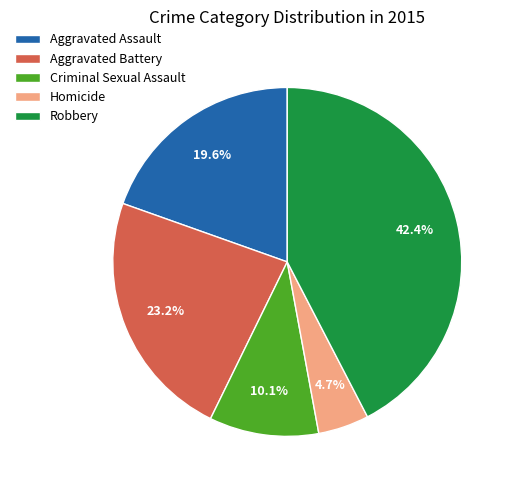

The Criminal Sexual Assault slice represents 10% of the pie. True or false?

True